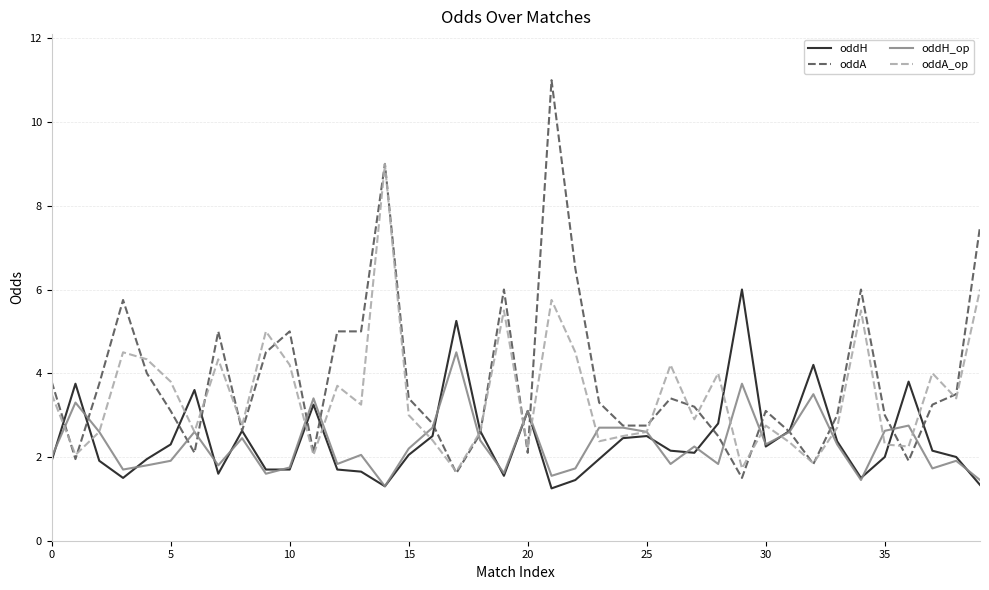

Rank the series by their maximum value, from highest to lowest.

oddA, oddA_op, oddH, oddH_op